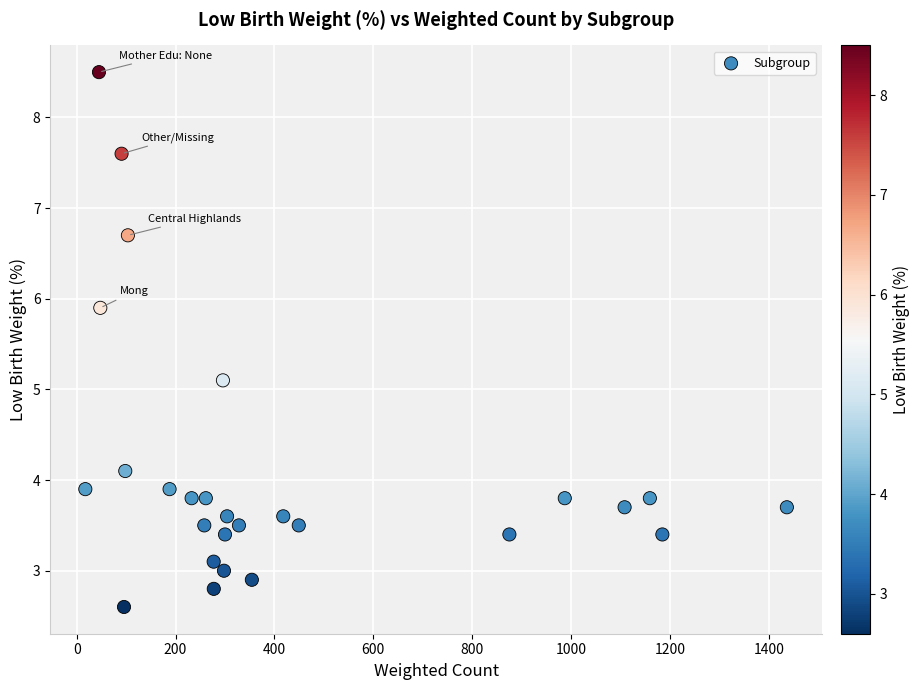

What Y value in the scatter plot is closest to 5?

5.1